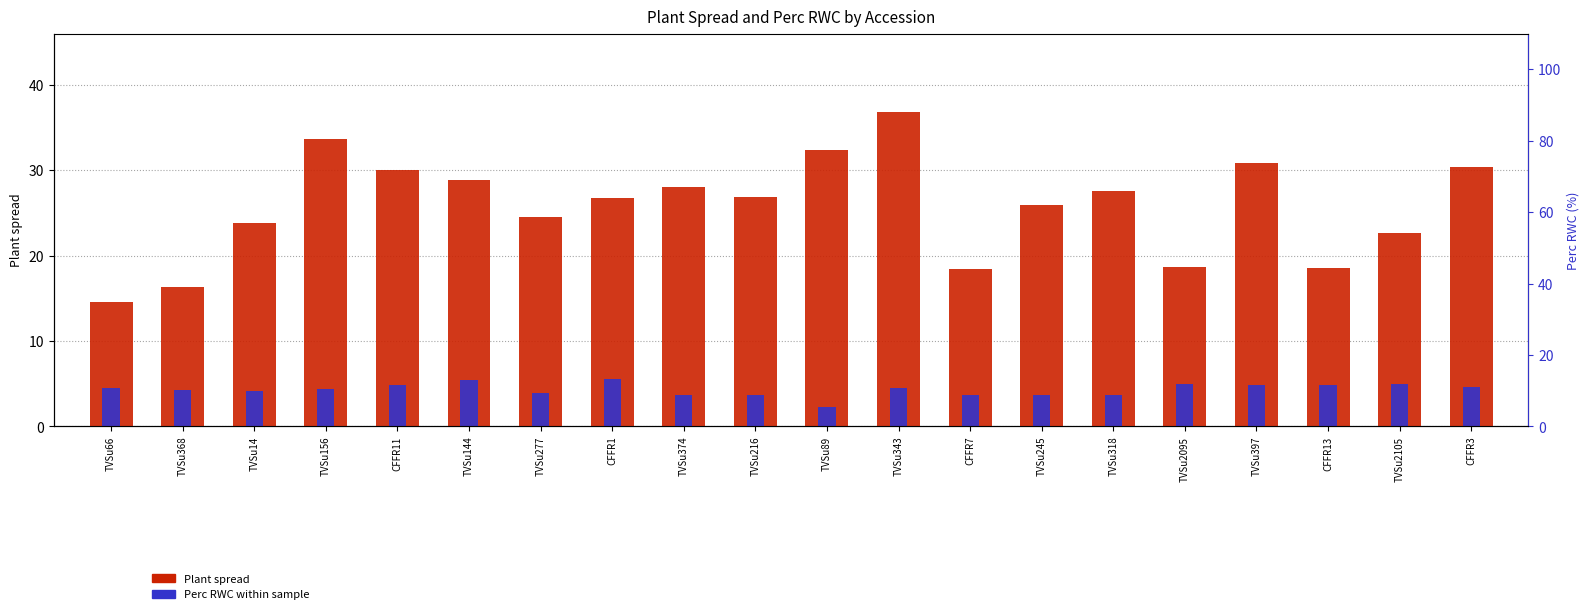

How many data points in Plant spread are less than 26?

9